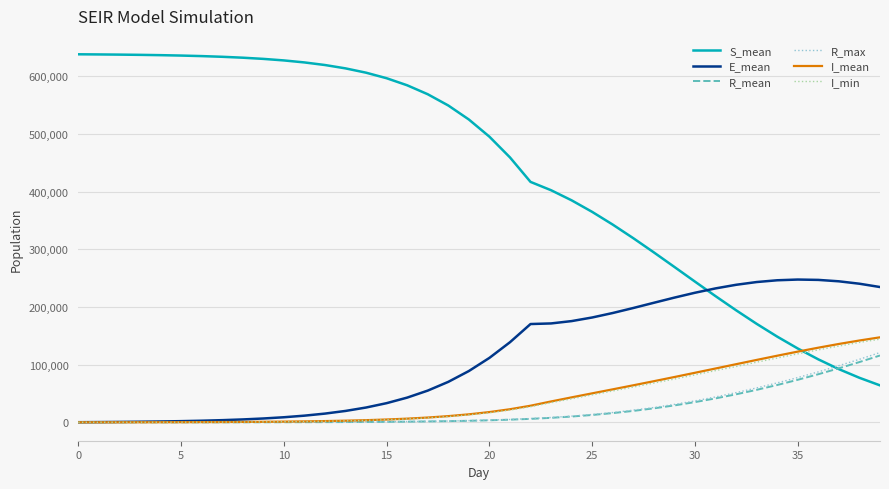

What are all the series names shown in the legend?

S_mean, E_mean, R_mean, R_max, I_mean, I_min